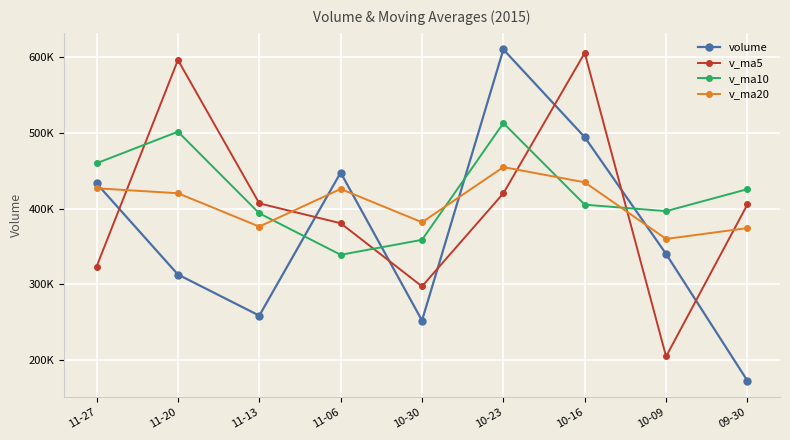

What are all the series names shown in the legend?

volume, v_ma5, v_ma10, v_ma20